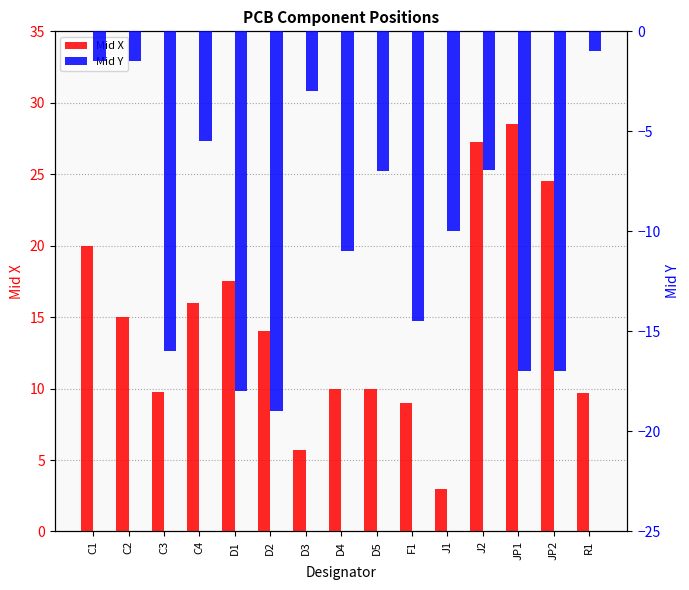

How many values in the Mid Y series are below -10?

7